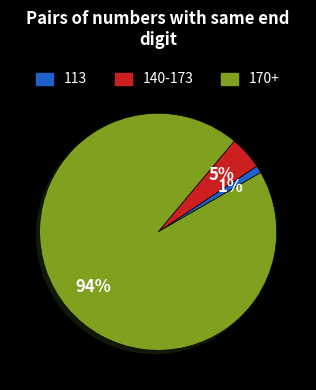

Is there any slice that represents more than half of the pie?

Yes